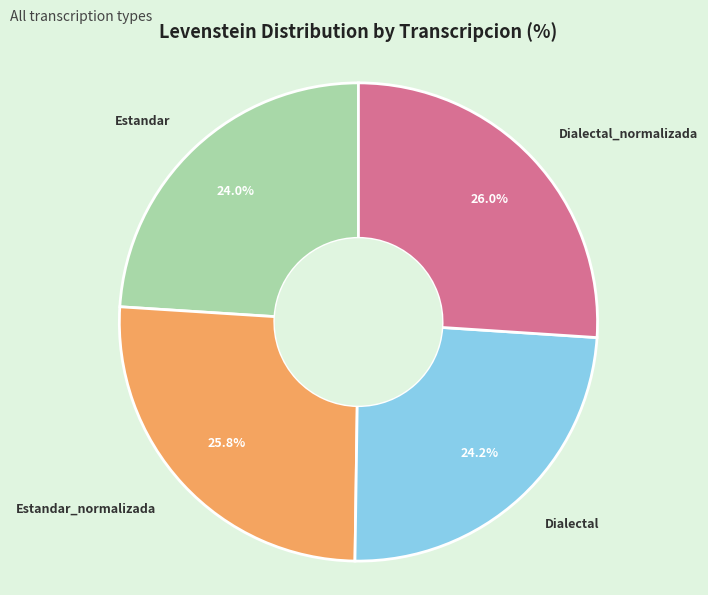

Does Dialectal account for over 50% of the chart?

No